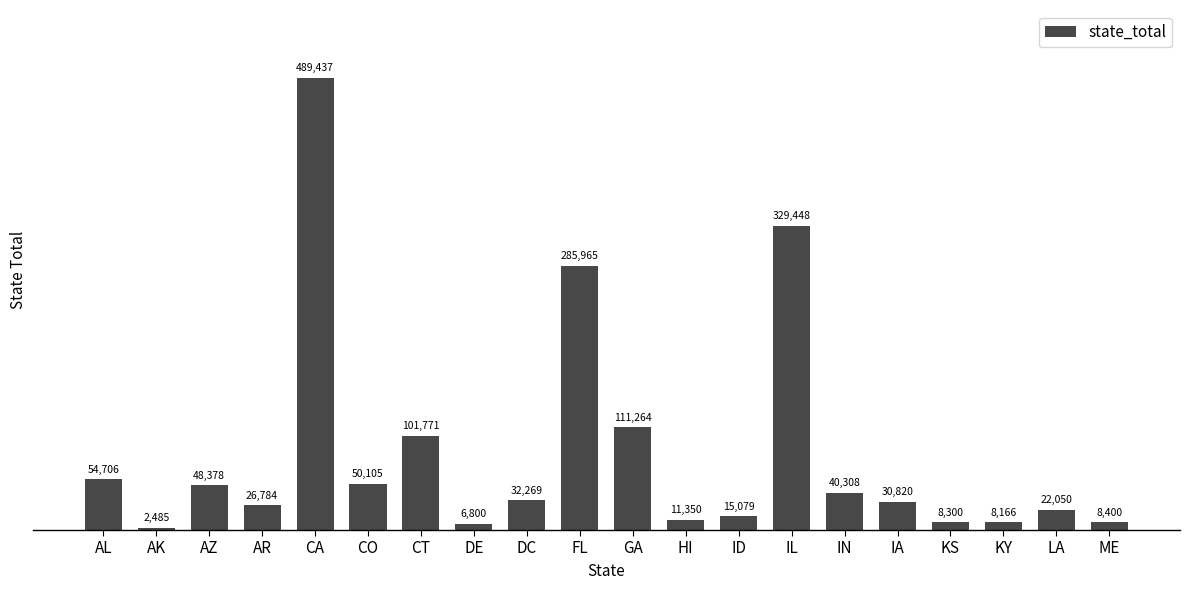

What is the change in value from AR to ID?

-11705.0